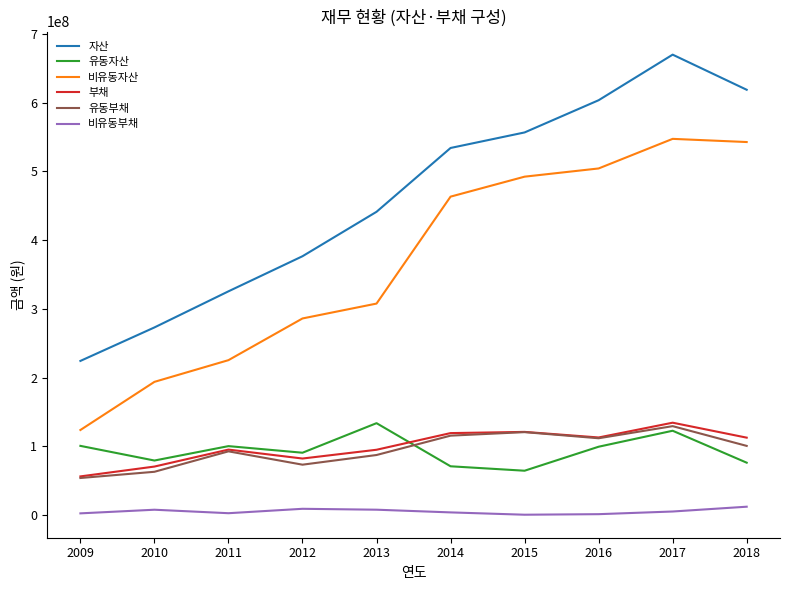

At which label does 비유동자산 reach its minimum?

2009